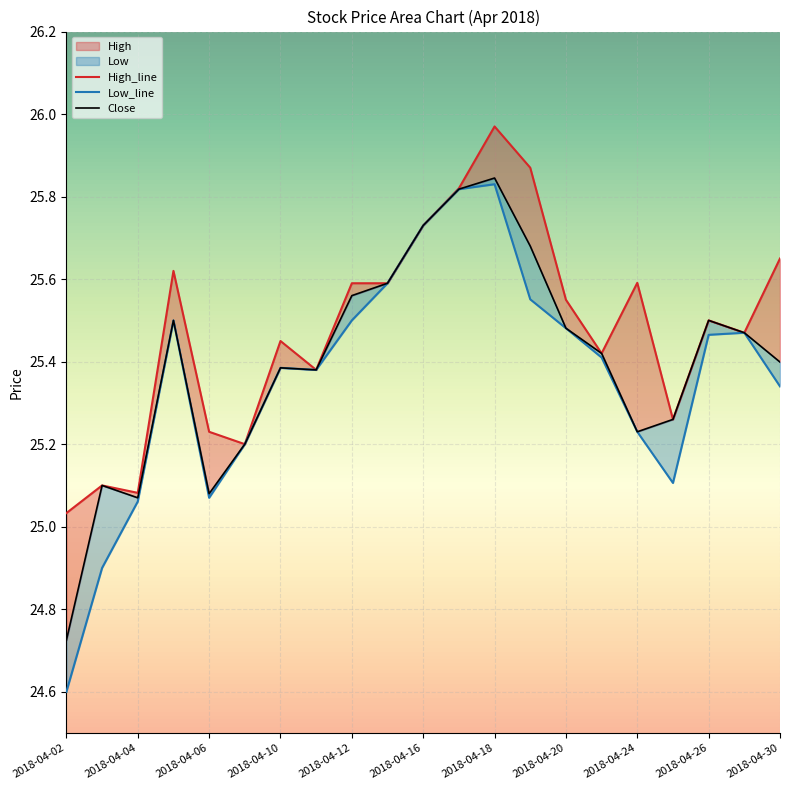

Is it true that High equals 25.6 at 2018-04-12?

True